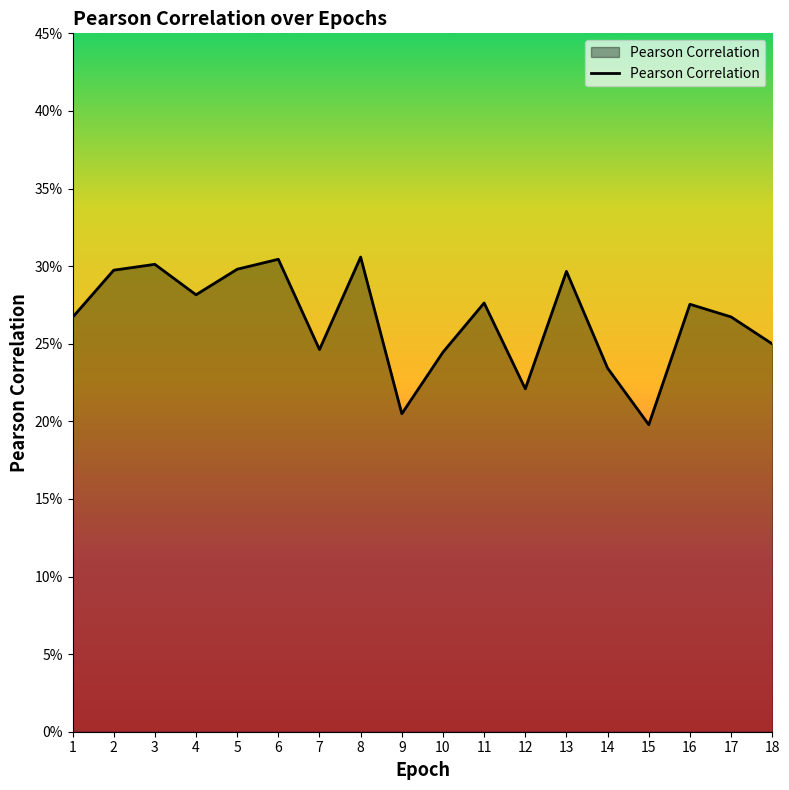

The value at 11 is 0.1. True or false?

False